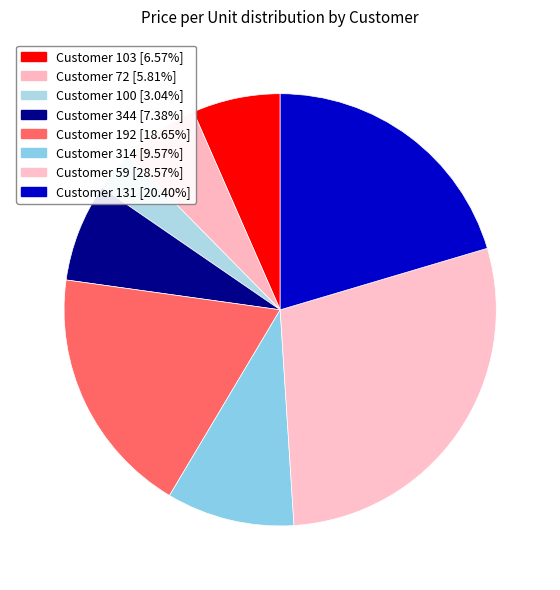

Is it true that Customer 192 is 9% of the pie?

False